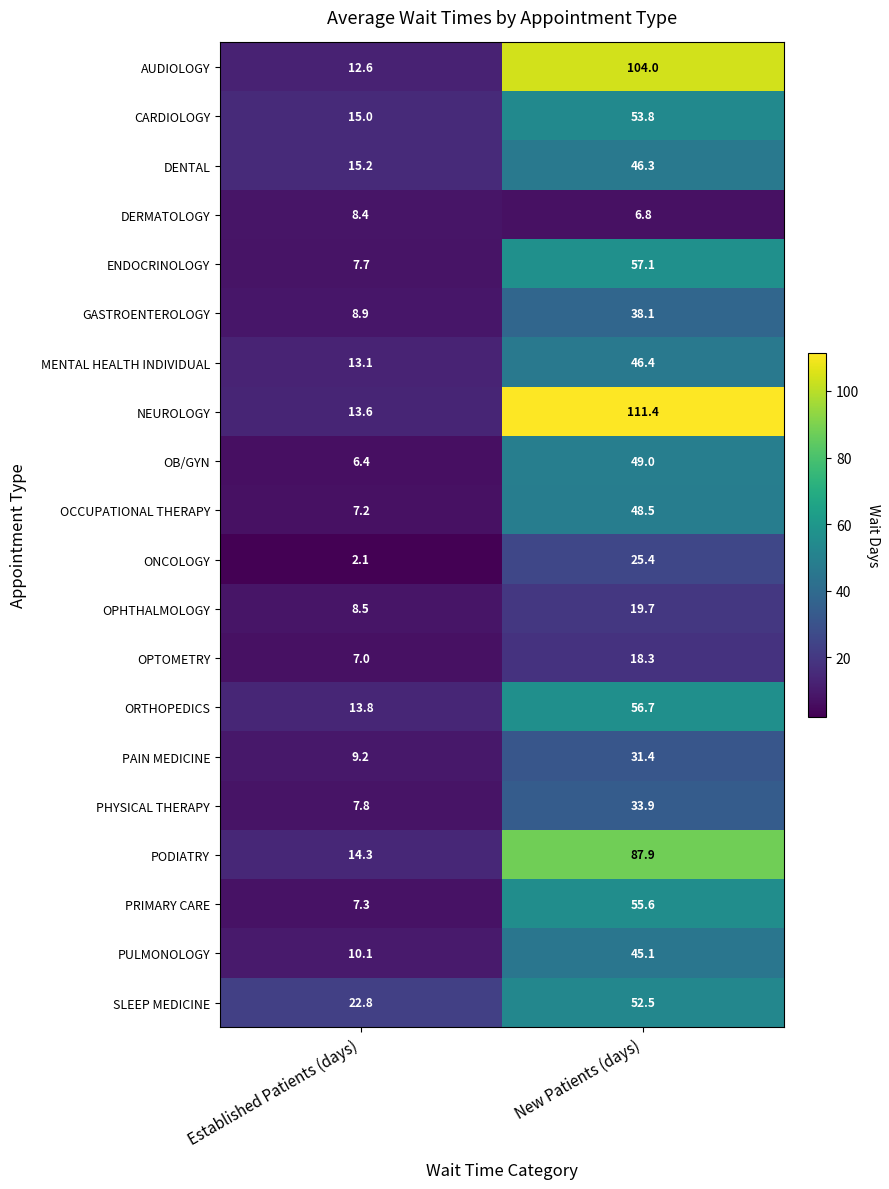

Which category has the lowest value across all series?

Established Patients (days)